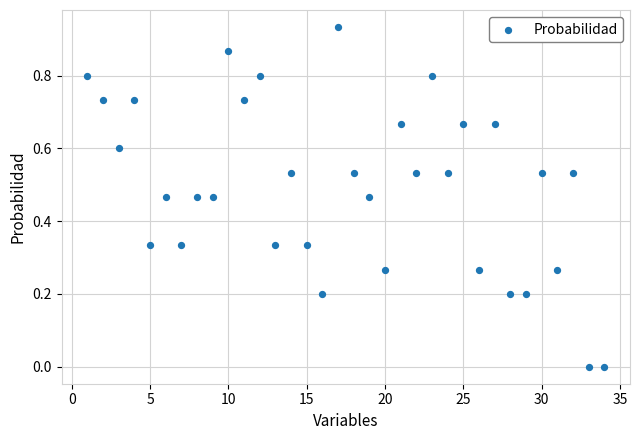

What is the range of X values (max minus min)?

33.0